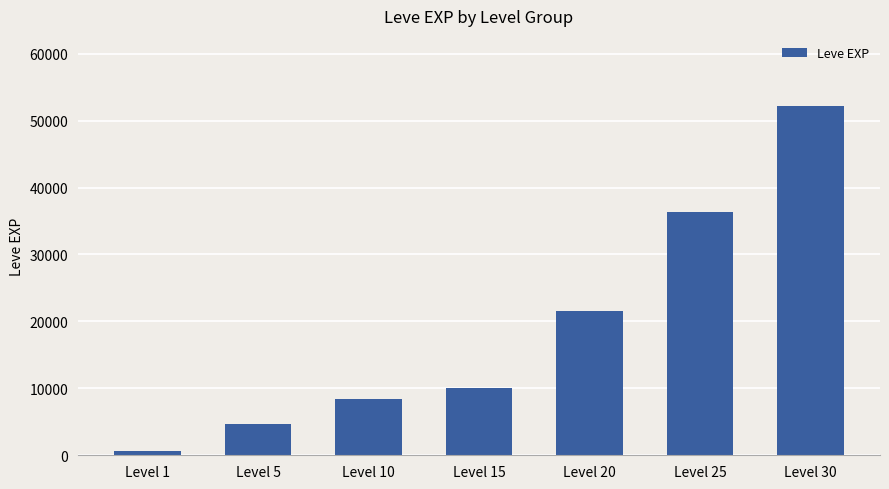

How many bars are there in total?

7